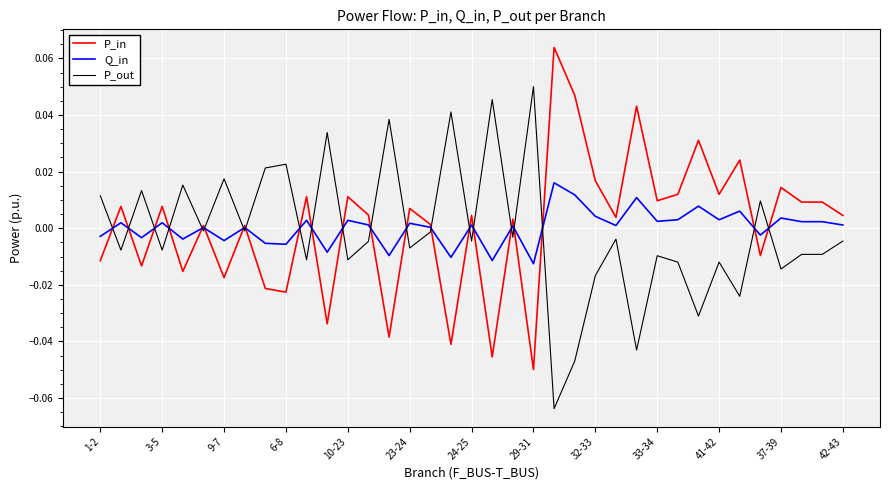

What are all the series names shown in the legend?

P_in, Q_in, P_out